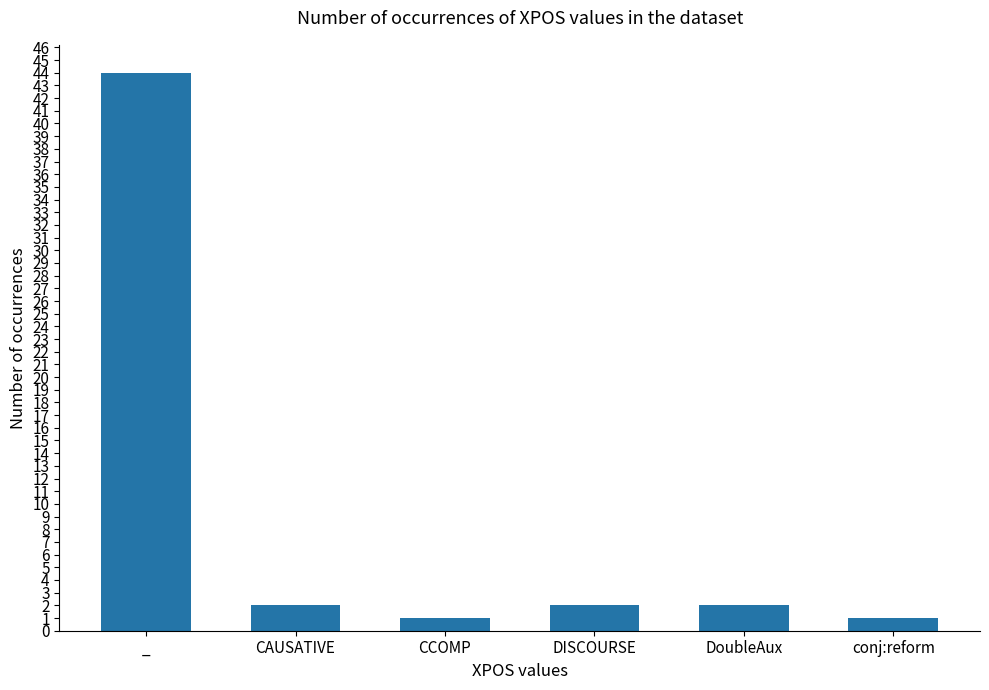

Where does the data first go above 2?

_